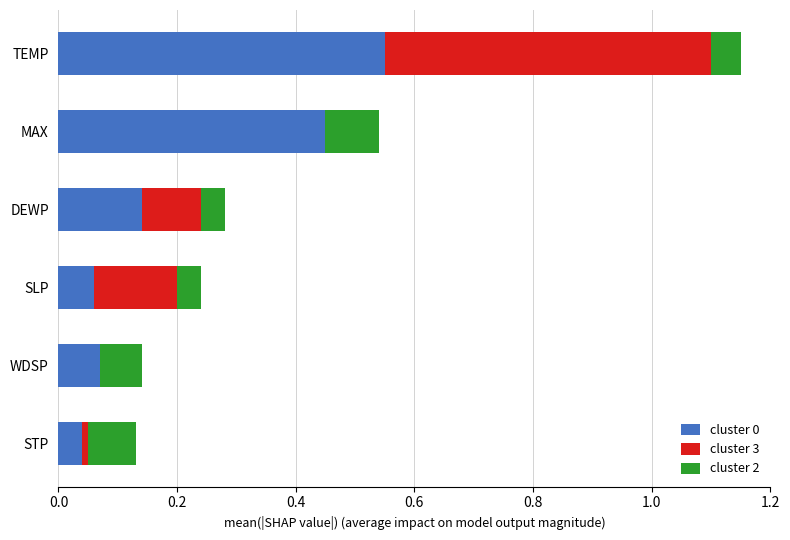

At which category is the sum across all series the highest?

TEMP